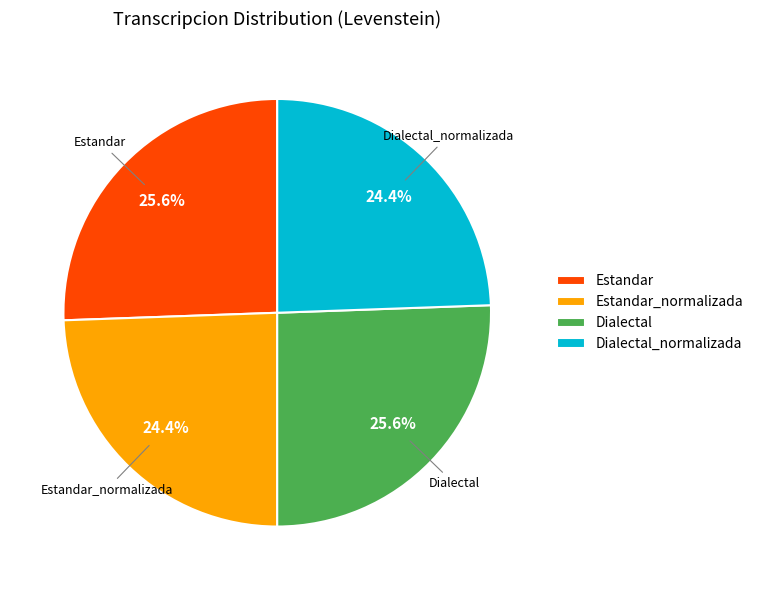

Between Dialectal_normalizada and Estandar, which is larger?

Estandar